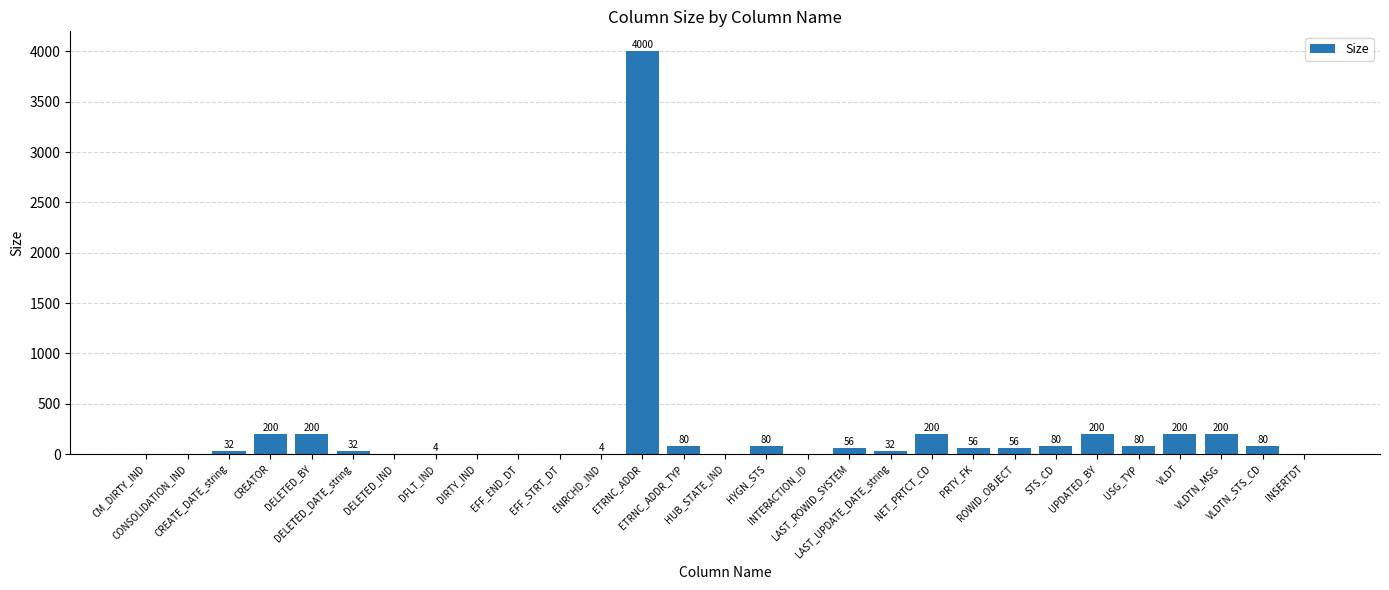

What is the greatest value displayed?

4000